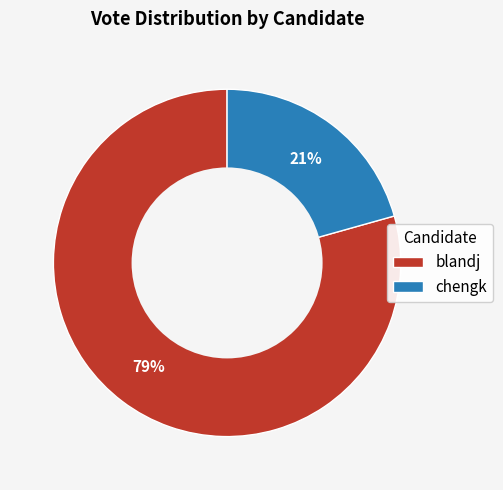

Rank the categories by value from lowest to highest.

chengk, blandj